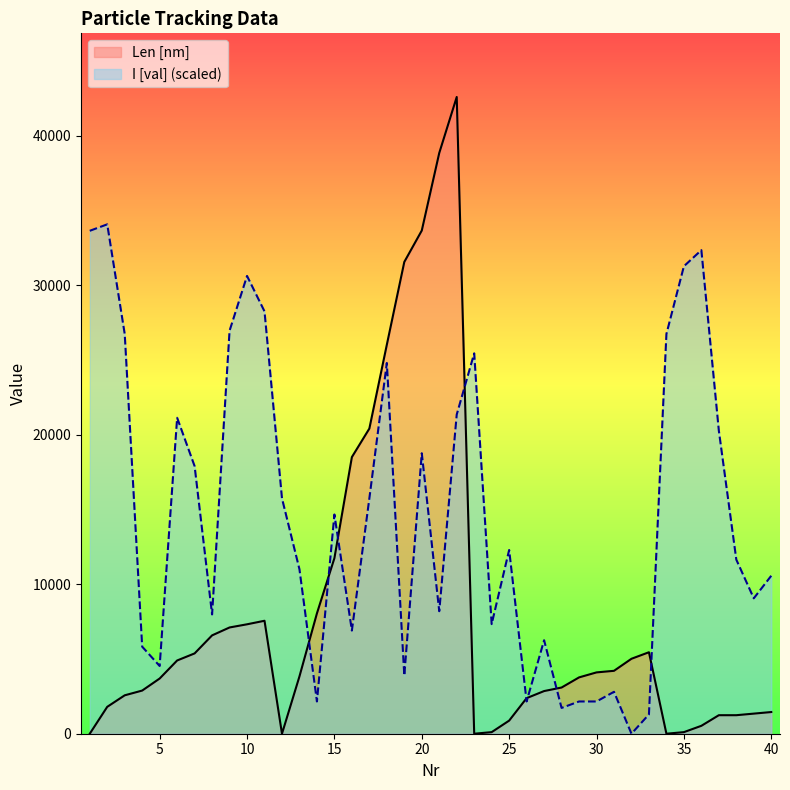

At which category does Len [nm] reach its first local peak?

11